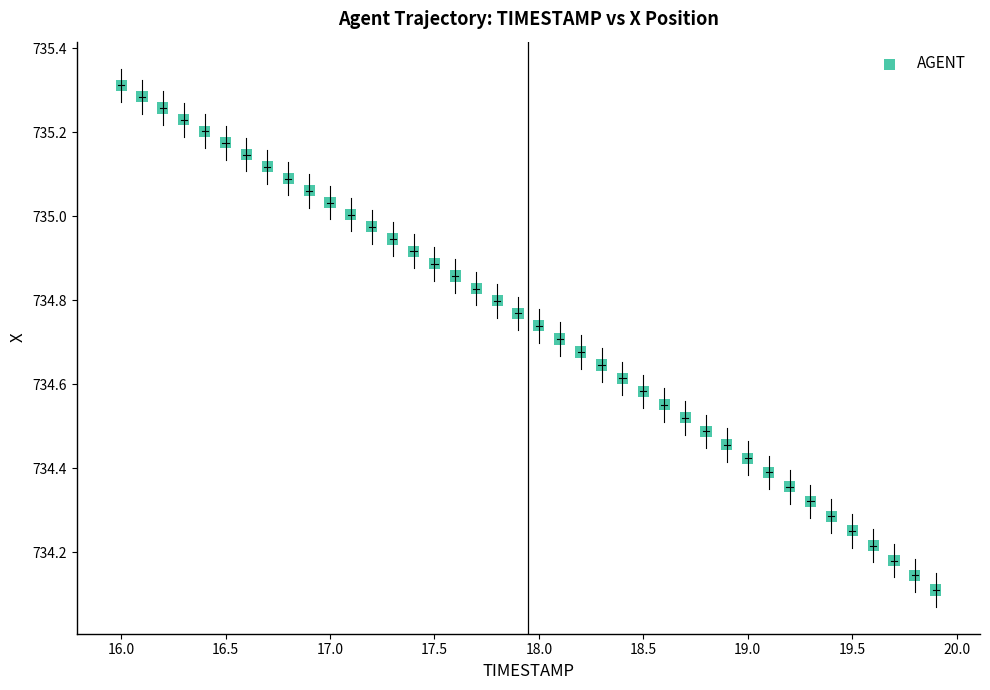

What is the range of Y values (max minus min)?

1.2